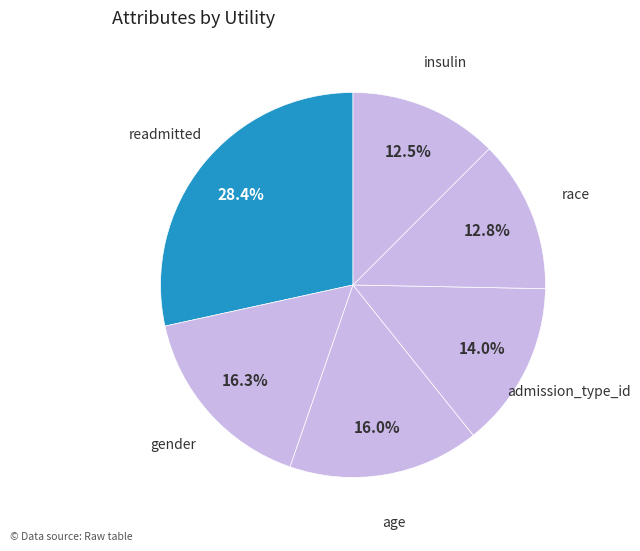

How many segments does this pie chart have?

6